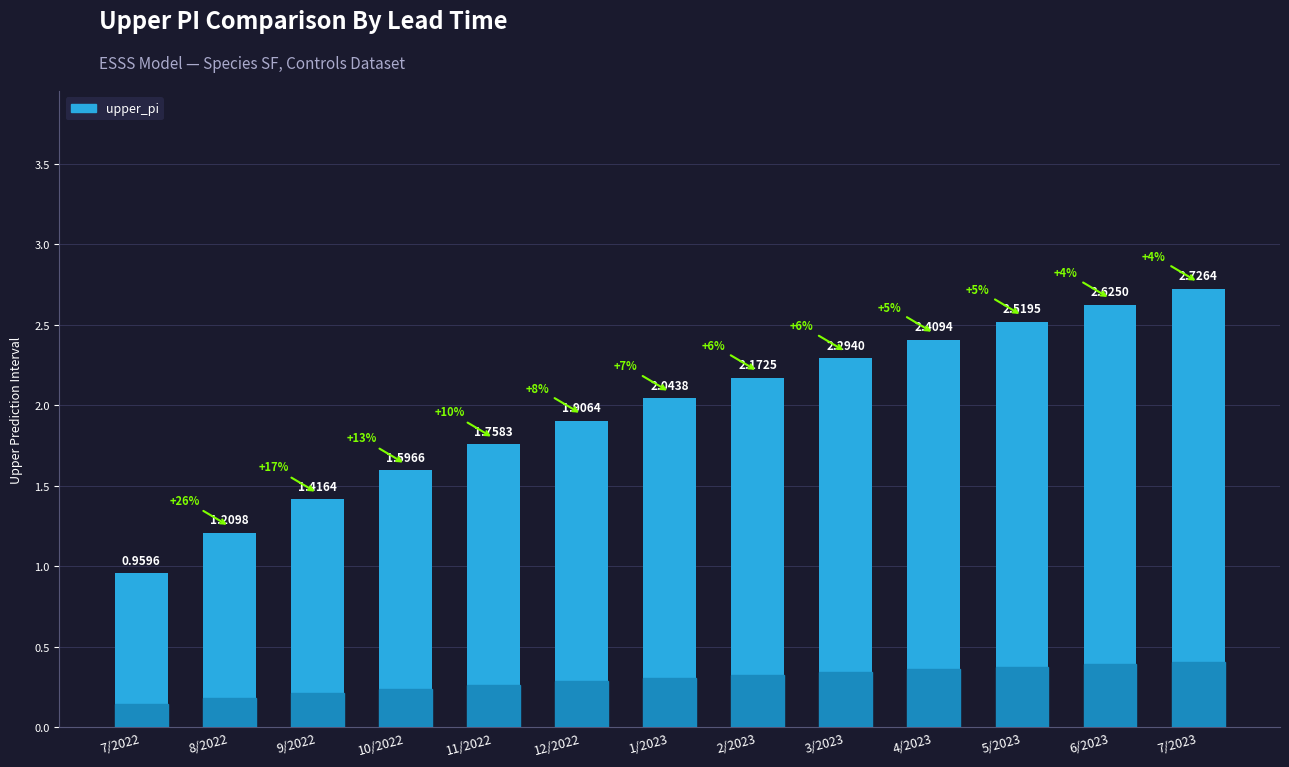

What is the sum of all values?

25.6